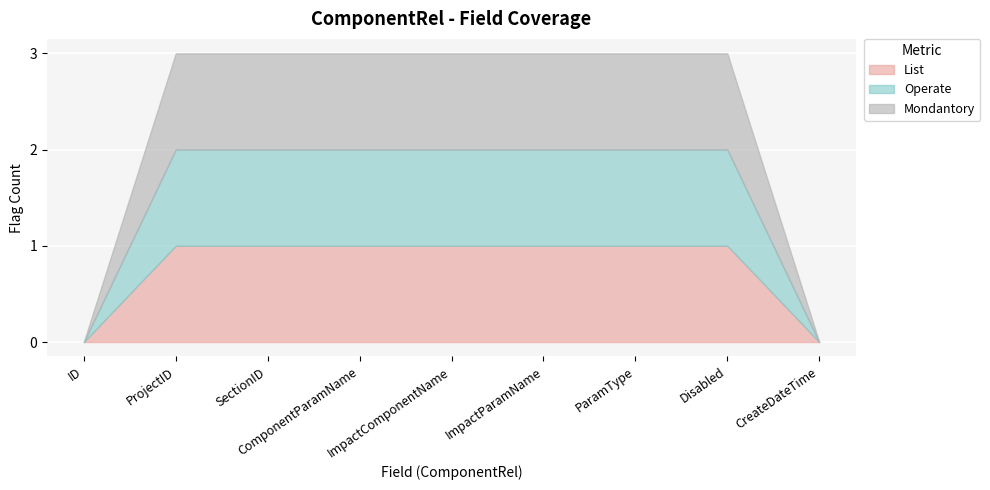

Which series changed the most between ComponentParamName and ParamType?

List